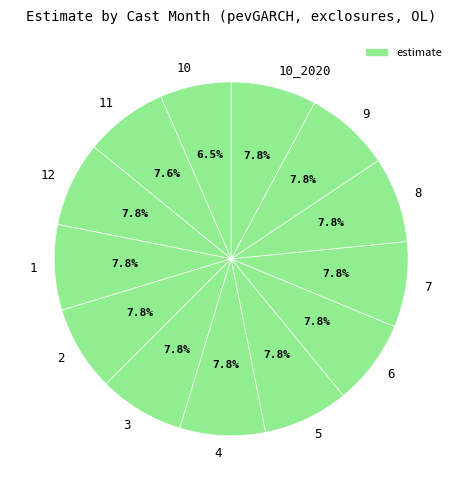

What is the smallest slice in the pie chart?

10